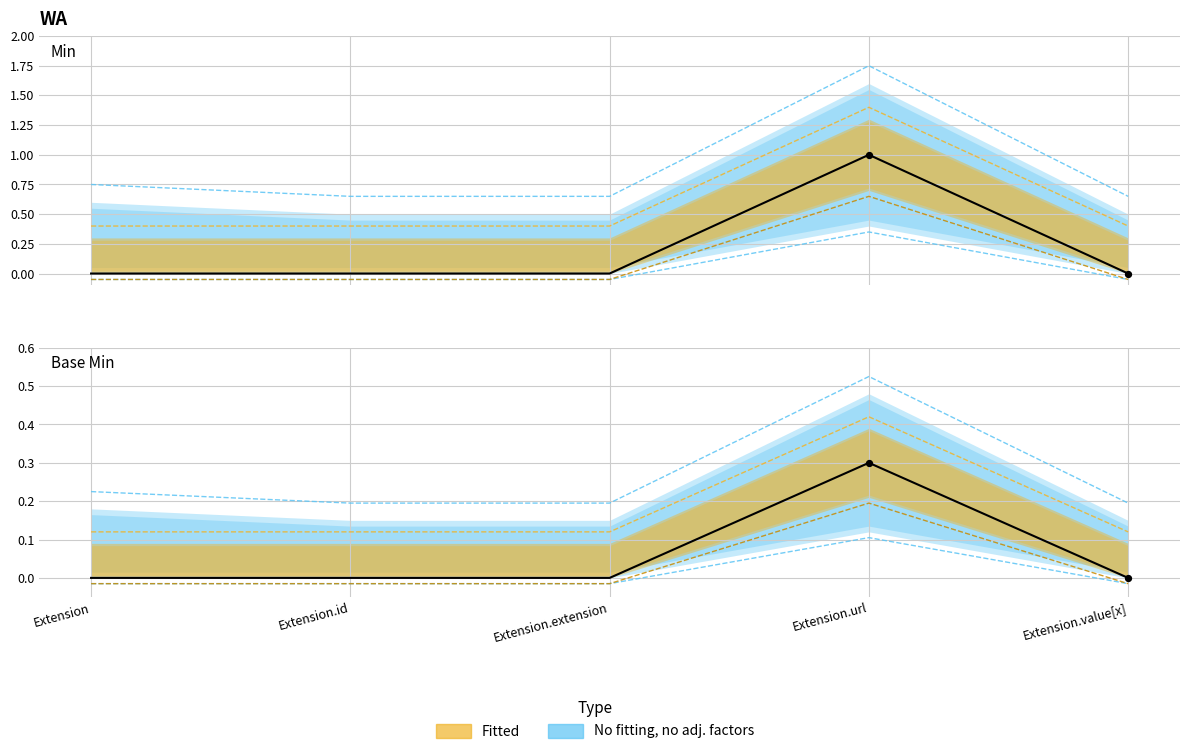

Is the value of Base Min at Extension.value[x] greater than the value of Min at Extension.extension?

No